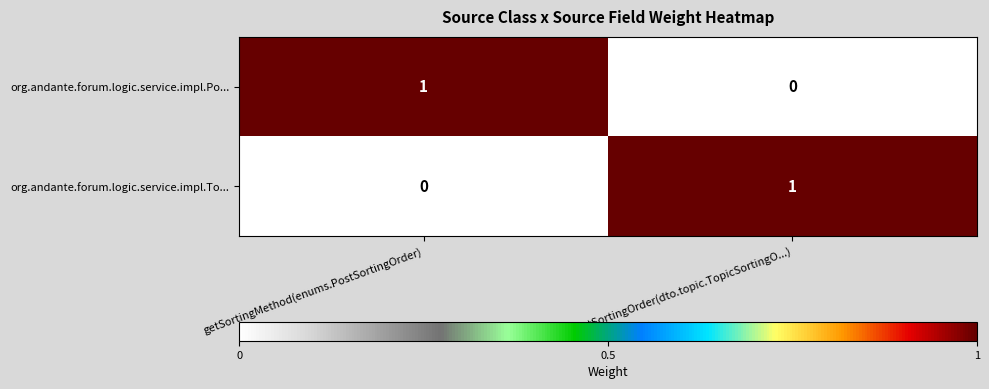

What is the total value across all series at getSortingMethod(enums.PostSortingOrder)?

1